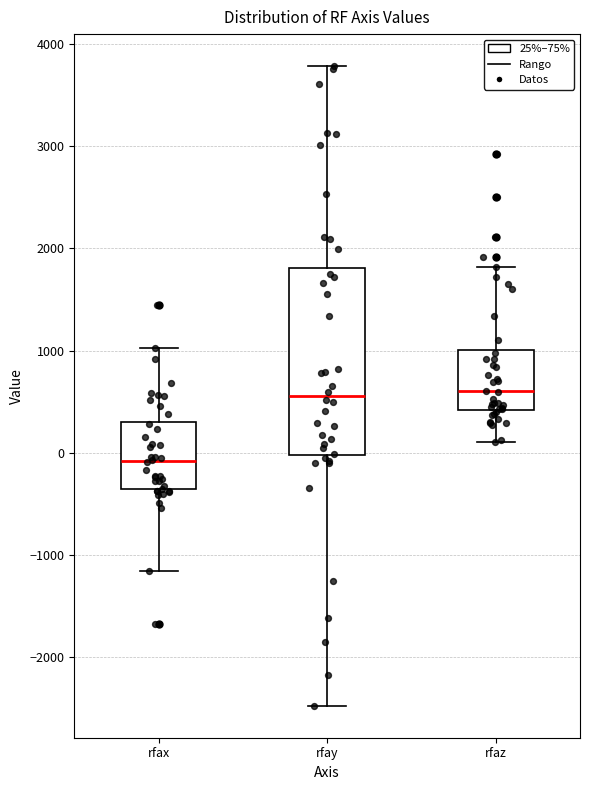

Which box's median line is the lowest?

rfax